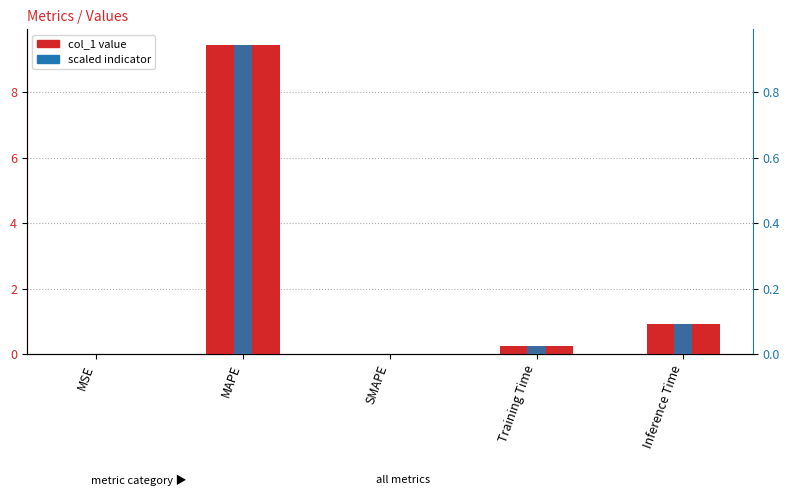

How many positive values does the col_1 value series have?

4